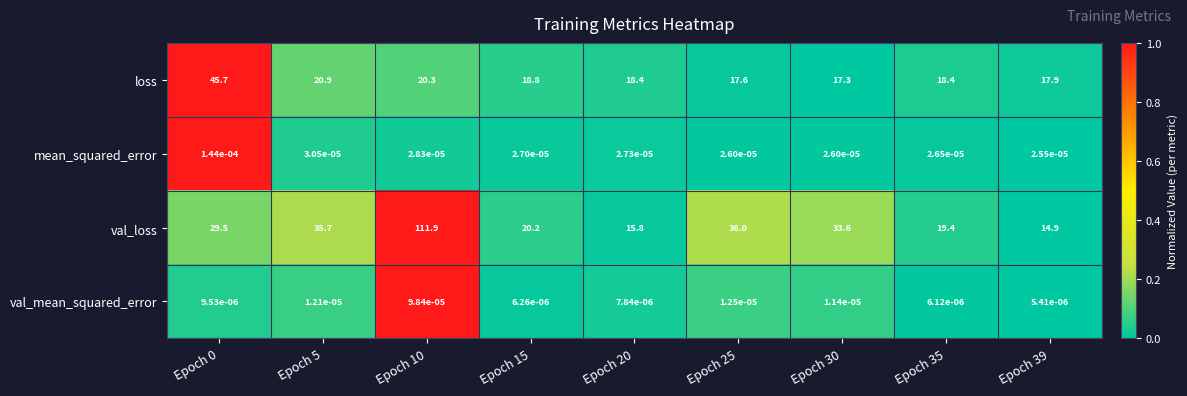

Which series has the largest range (max minus min)?

val_loss